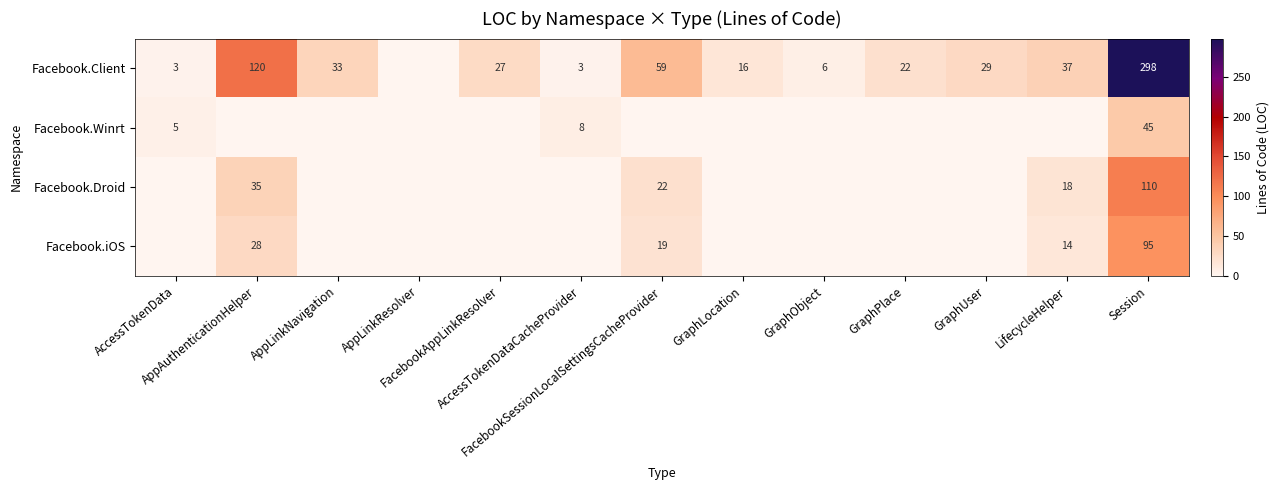

Read the Facebook.Droid value at LifecycleHelper, to the nearest 5.

20